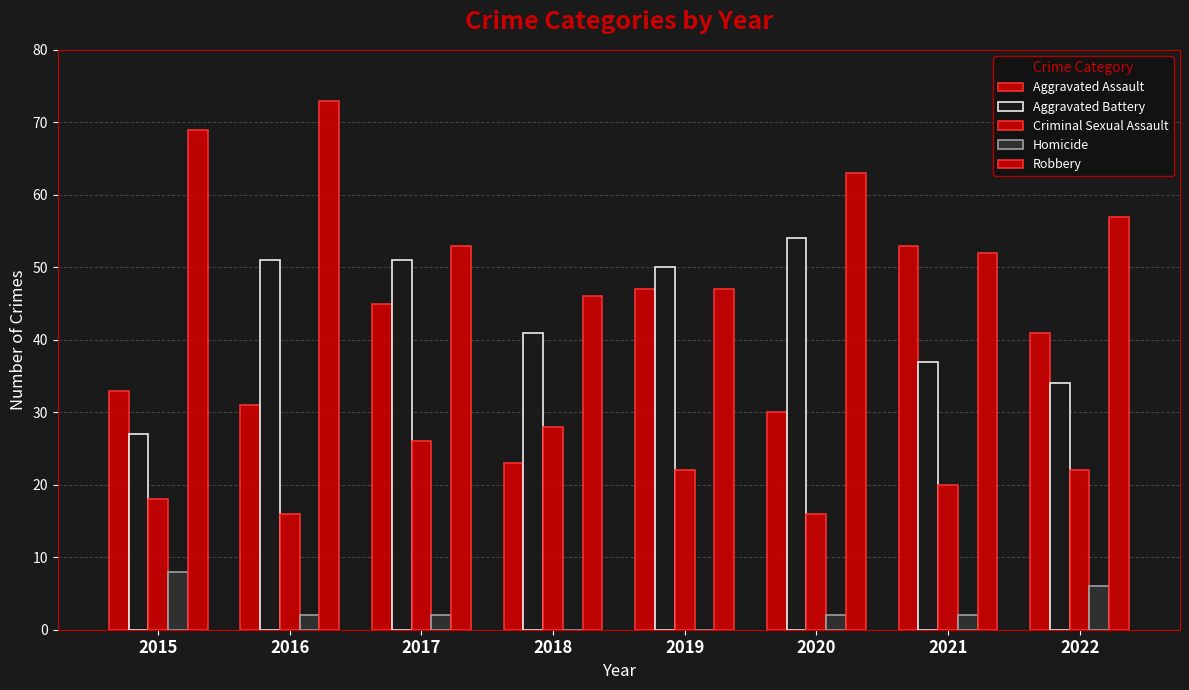

Read the Criminal Sexual Assault value at 2022, to the nearest 5.

20